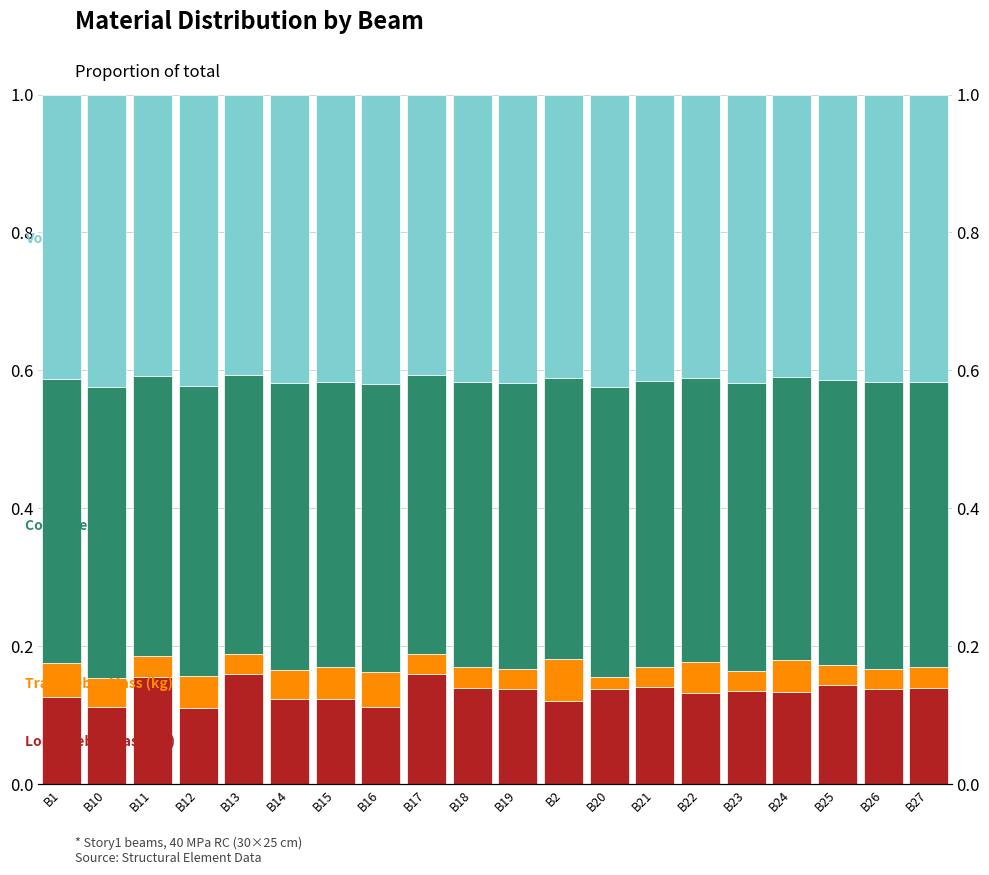

Rank the series at B16 from lowest to highest value.

Tran. Rebar Mass (kg), Long. Rebar Mass (kg), Concrete Mass, Volume